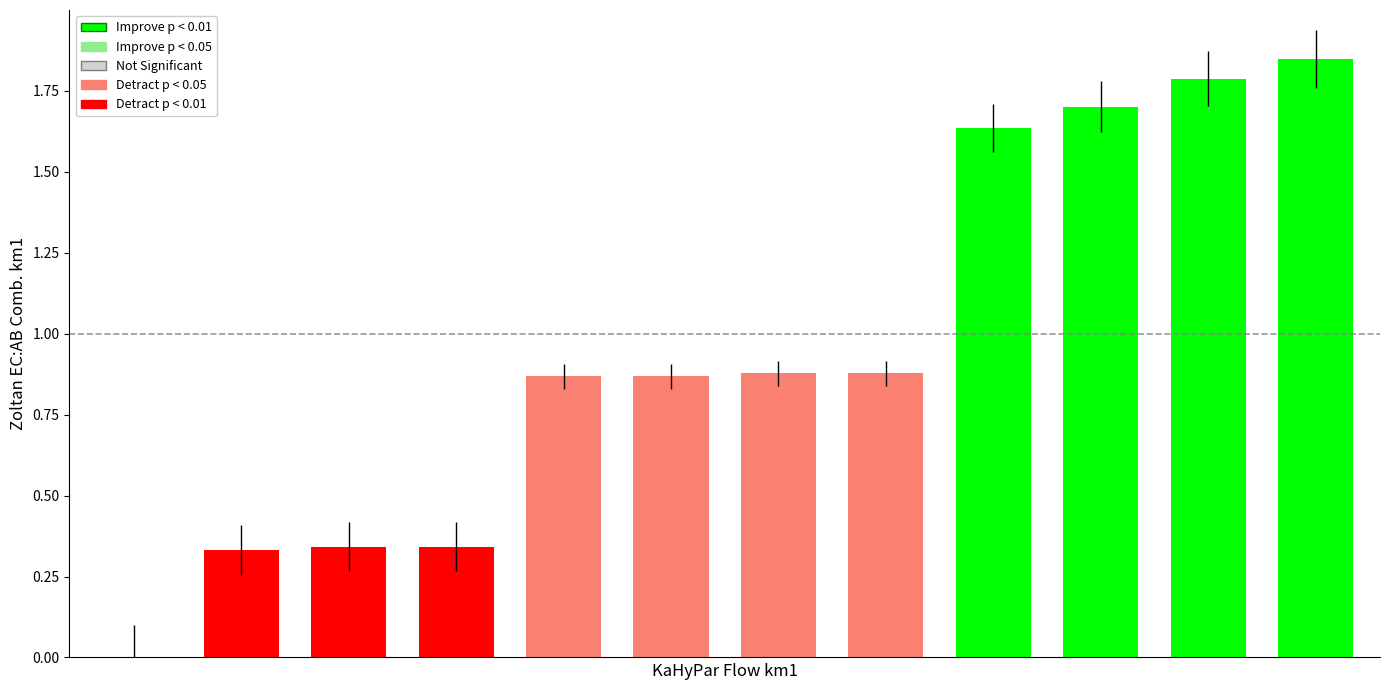

What is the sum of all values?

11.5